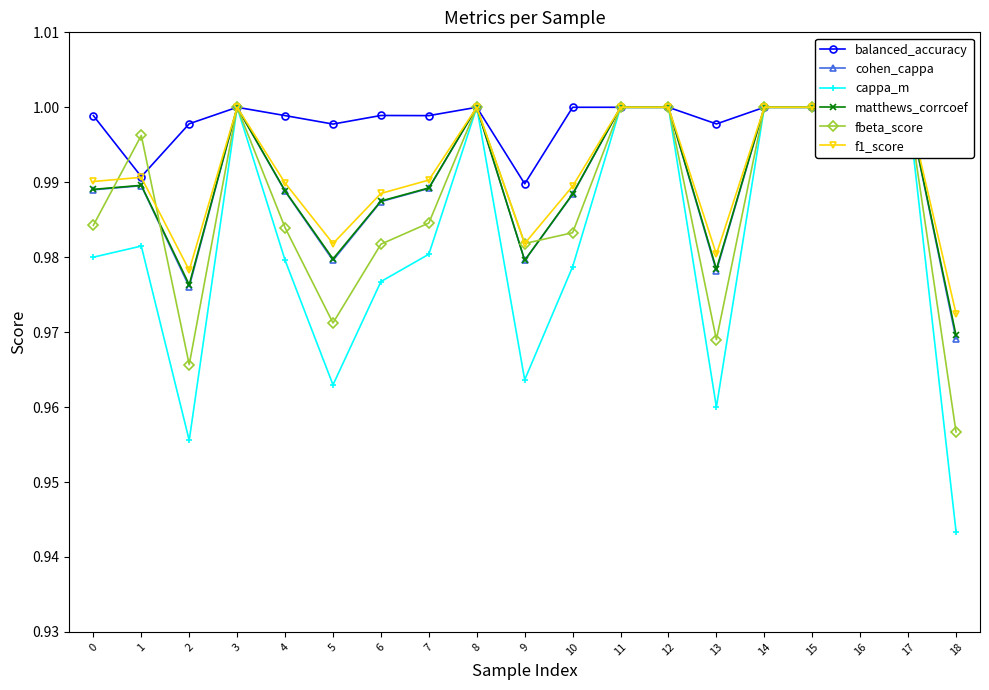

Does the chart display data point markers on the line(s)?

Yes